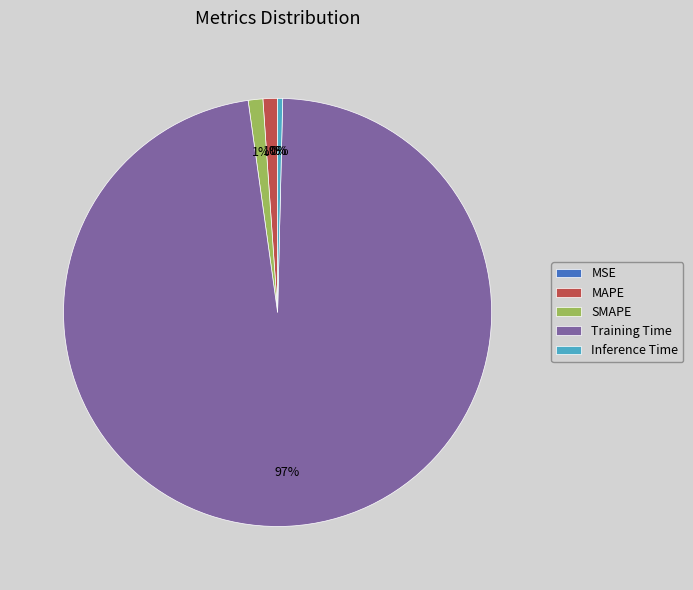

To the nearest percent, what is the average slice percentage?

20%